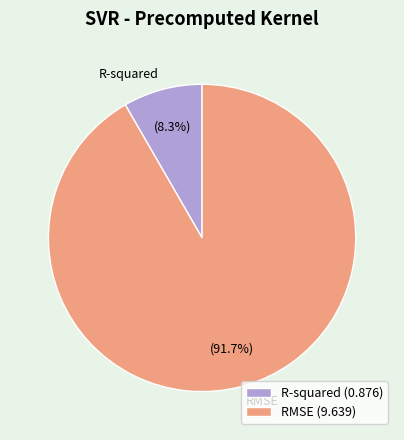

How many slices are in this pie chart?

2